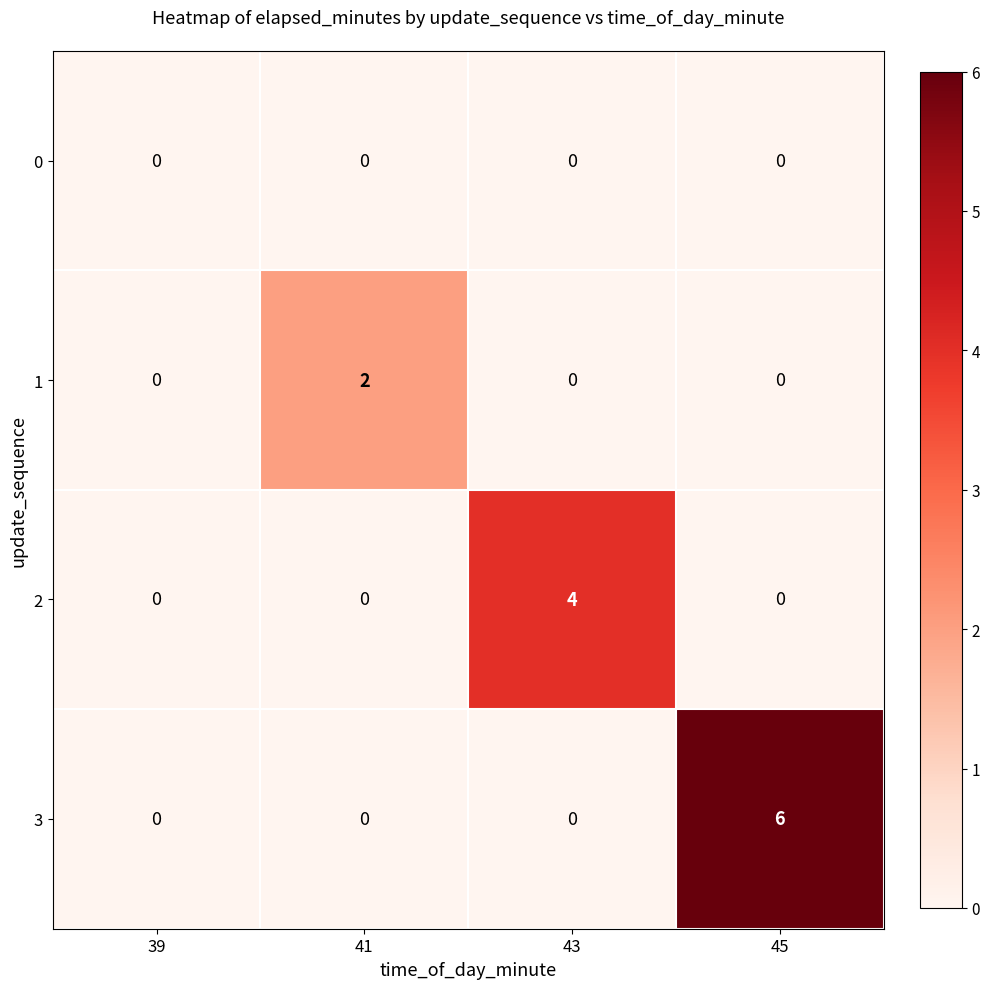

How many categories are shown in the chart?

4